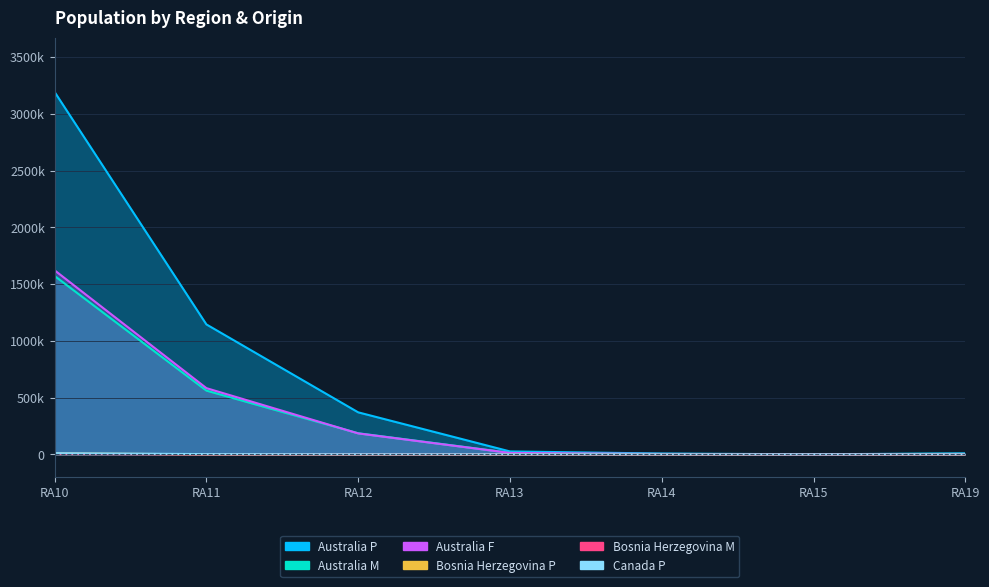

How many positive values does the Bosnia_Herzegovina_M series have?

6